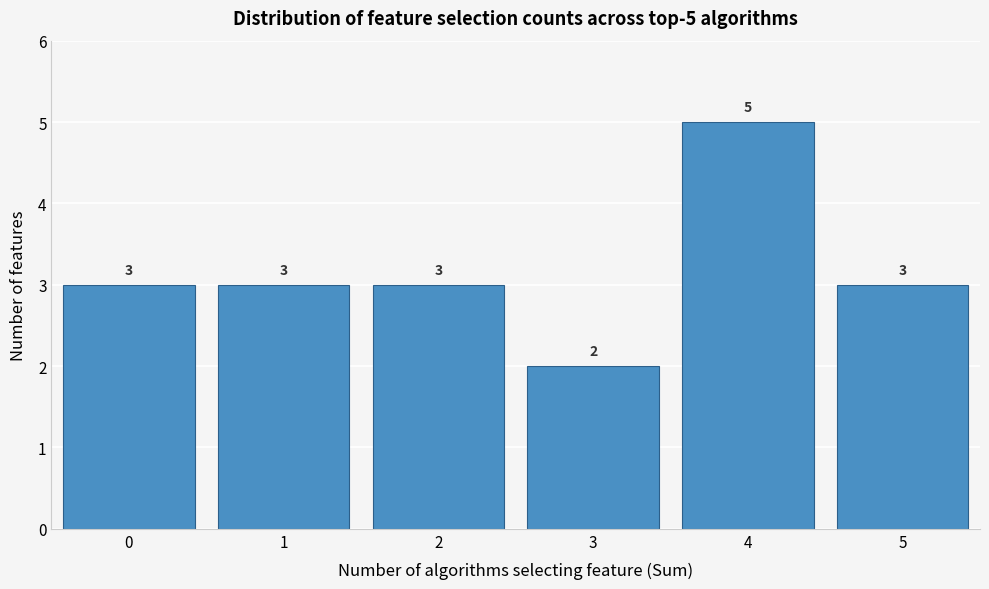

Reading left to right, extract all data points from this chart.

3	3	3	2	5	3